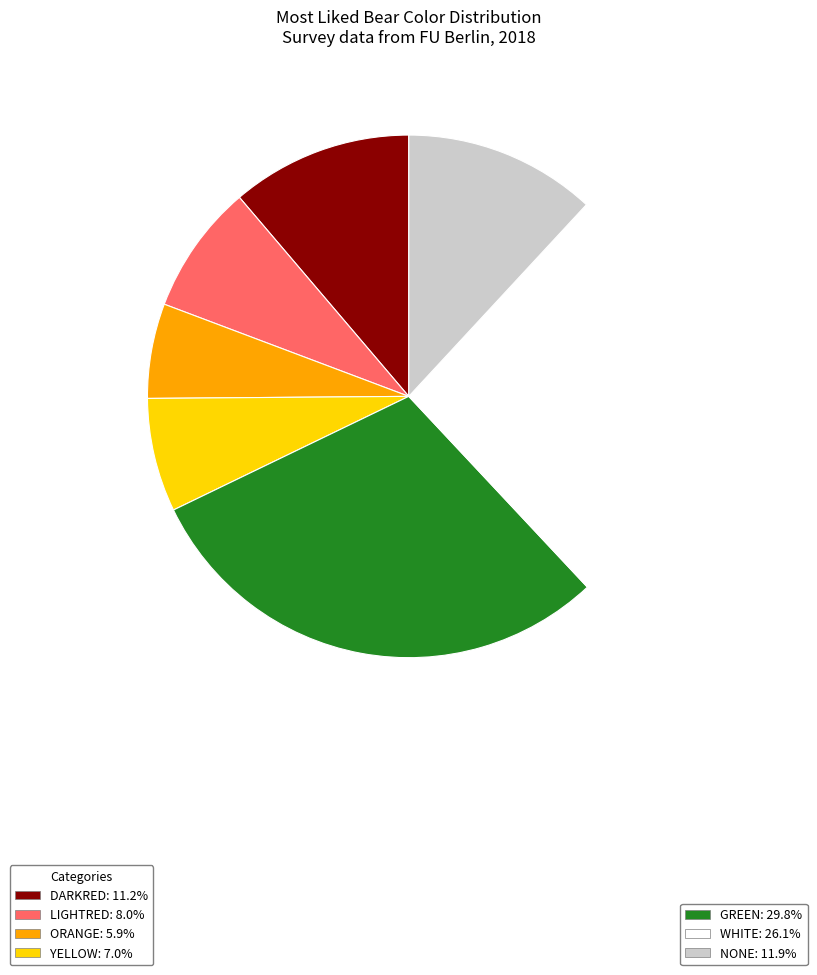

Is there a majority slice in this chart?

No